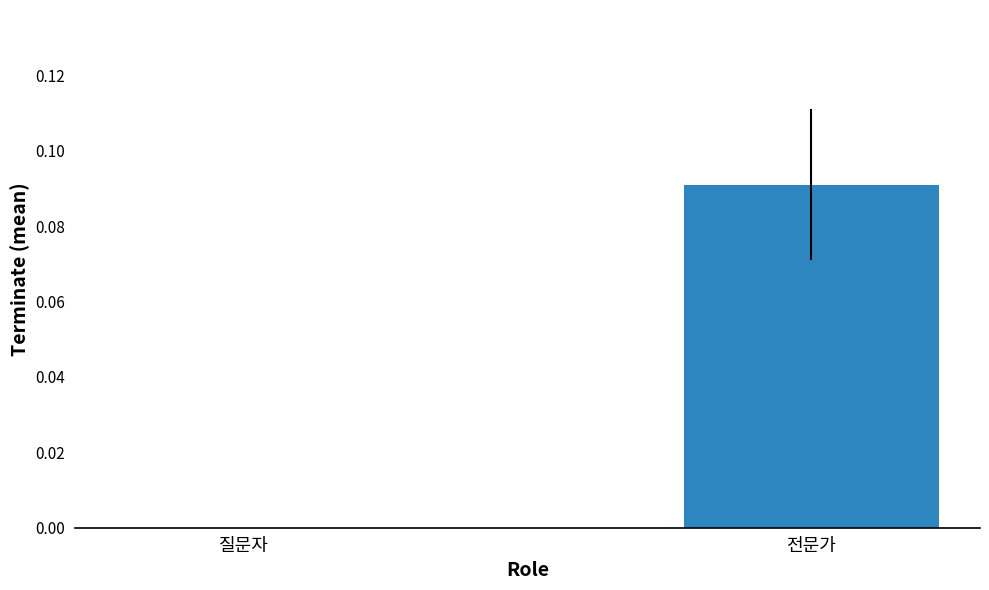

At which category does the chart reach its peak across all series?

전문가